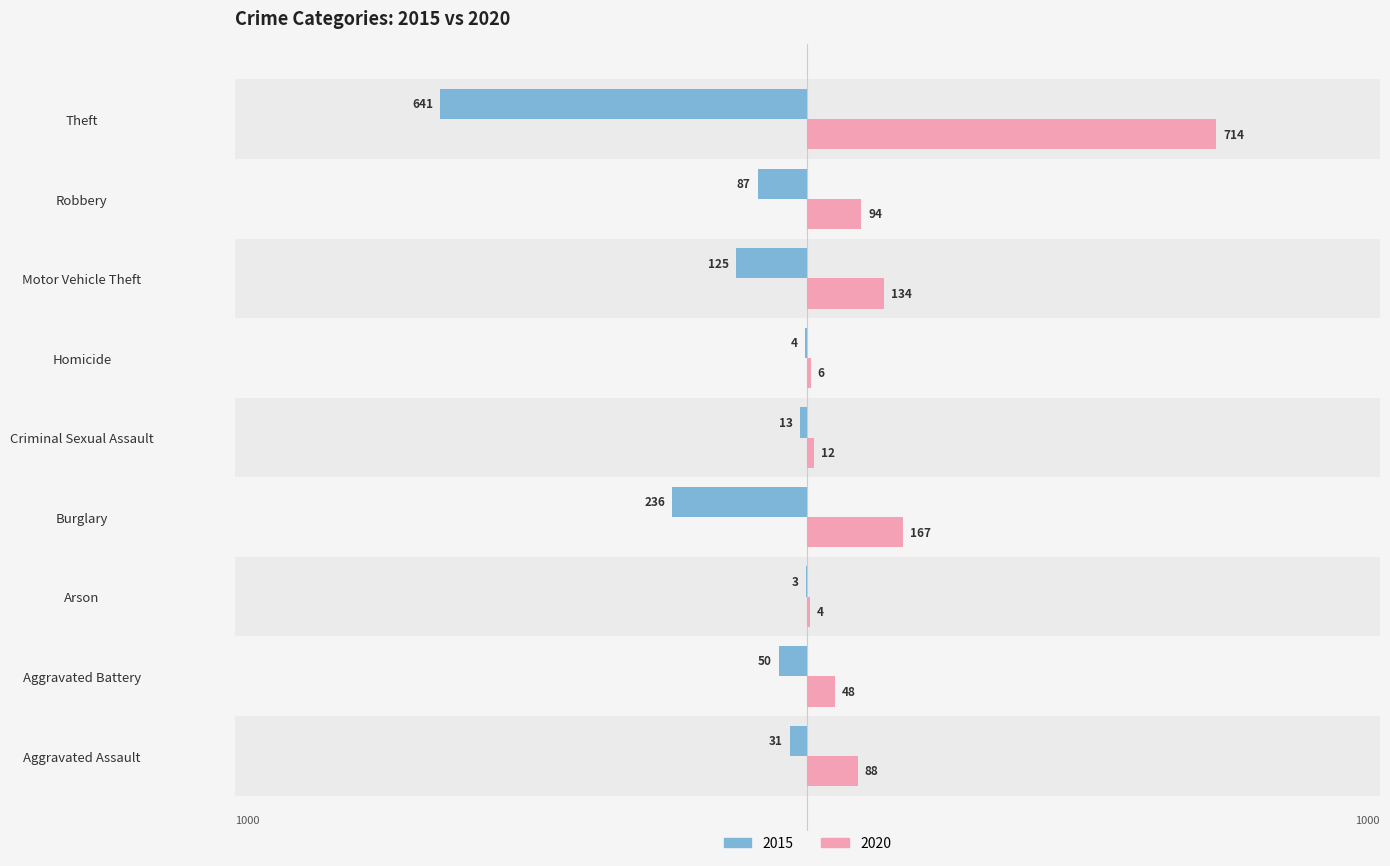

At which label is 2020 closest to 359?

Burglary